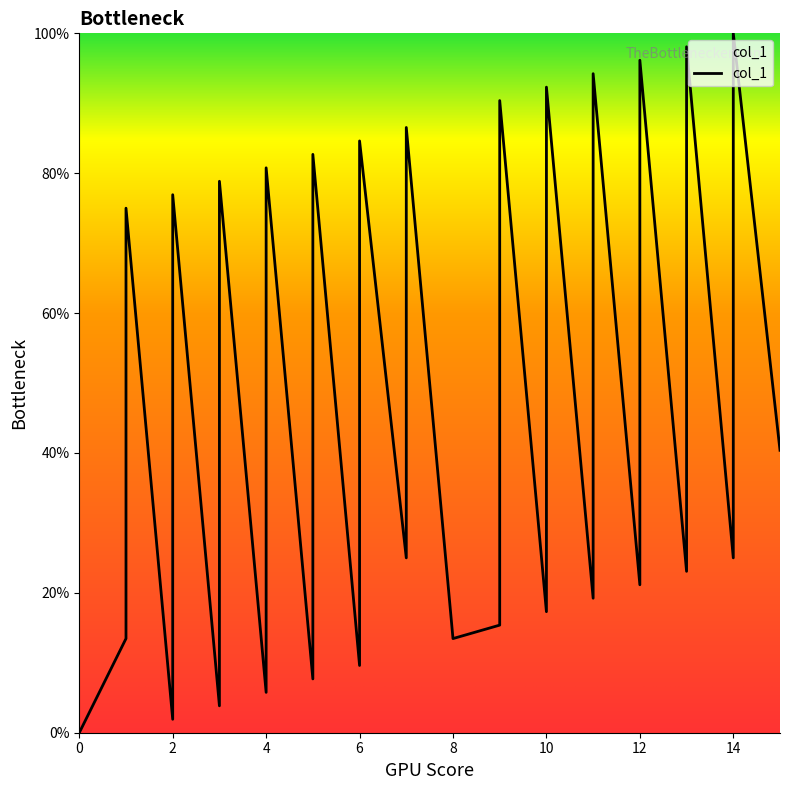

Read the value at 8.

13.5